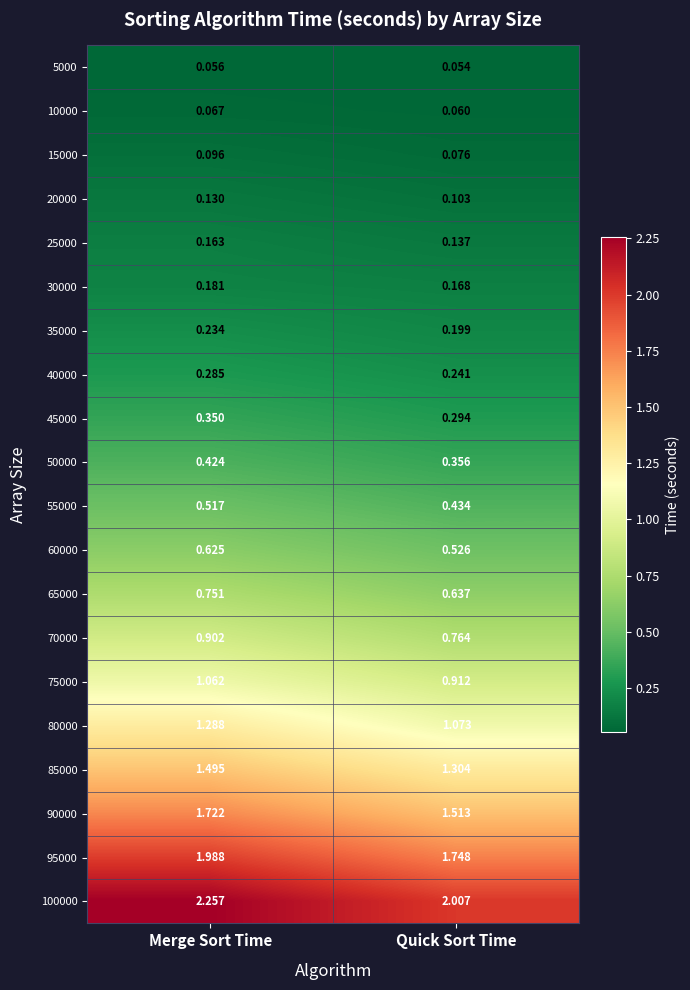

List the labels in order of 25000 value, largest first.

Merge Sort Time, Quick Sort Time